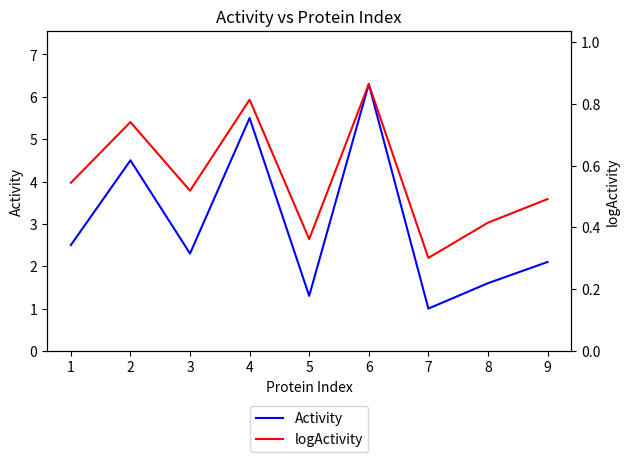

Does the chart display data point markers on the line(s)?

No